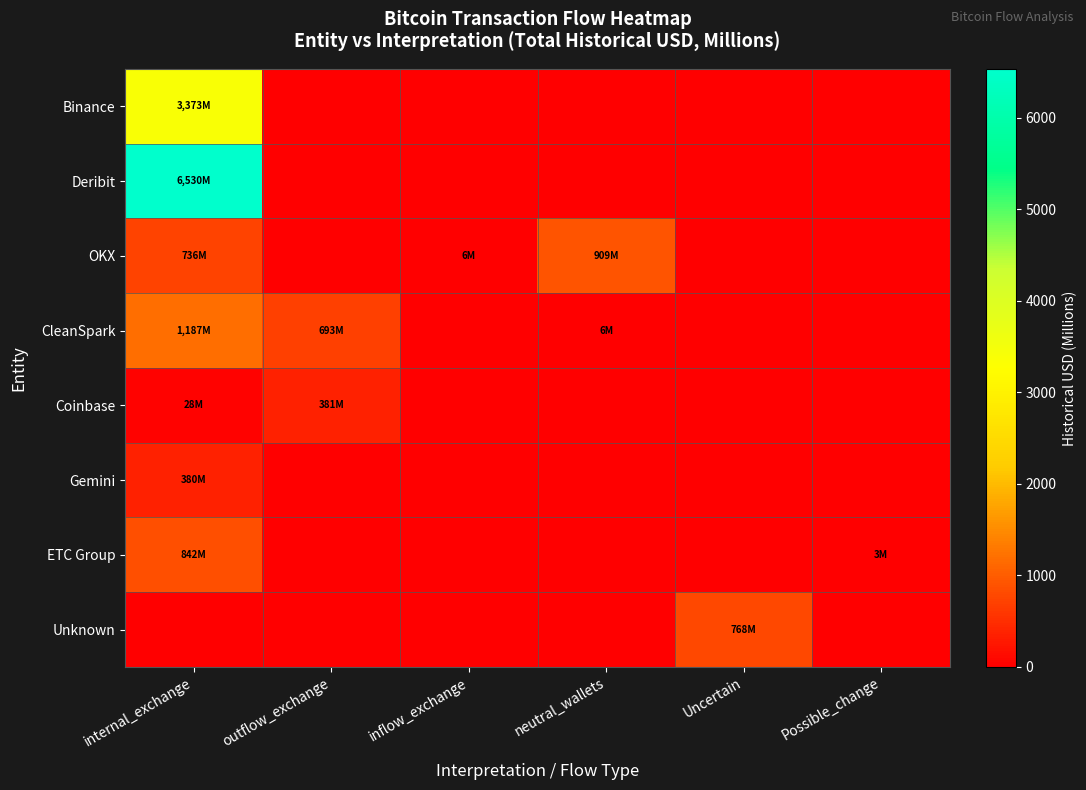

Reading left to right, extract all data points from this chart.

Binance: internal_exchange=3372.7	outflow_exchange=0.0	inflow_exchange=0.0	neutral_wallets=0.0	Uncertain=0.0	Possible_change=0.0
Deribit: internal_exchange=6530.0	outflow_exchange=0.0	inflow_exchange=0.0	neutral_wallets=0.0	Uncertain=0.0	Possible_change=0.0
OKX: internal_exchange=736.3	outflow_exchange=0.0	inflow_exchange=6.0	neutral_wallets=908.9	Uncertain=0.0	Possible_change=0.0
CleanSpark: internal_exchange=1186.8	outflow_exchange=692.8	inflow_exchange=0.0	neutral_wallets=6.5	Uncertain=0.0	Possible_change=0.0
Coinbase: internal_exchange=28.4	outflow_exchange=381.5	inflow_exchange=0.0	neutral_wallets=0.0	Uncertain=0.0	Possible_change=0.2
Gemini: internal_exchange=380.2	outflow_exchange=0.0	inflow_exchange=0.0	neutral_wallets=0.0	Uncertain=0.0	Possible_change=0.0
ETC Group: internal_exchange=841.9	outflow_exchange=0.0	inflow_exchange=0.0	neutral_wallets=0.0	Uncertain=0.0	Possible_change=3.1
Unknown: internal_exchange=0.0	outflow_exchange=0.0	inflow_exchange=0.0	neutral_wallets=0.0	Uncertain=768.2	Possible_change=0.0